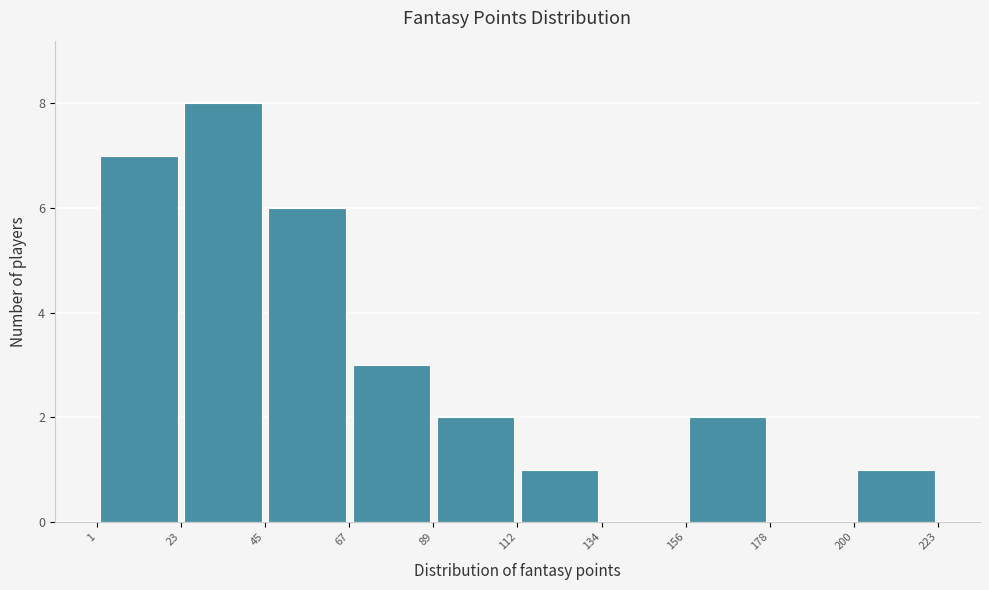

How tall is the bar that spans 23 to 45 on the x-axis? The values are not printed on the chart, so give them approximately, as read against the axis.

8